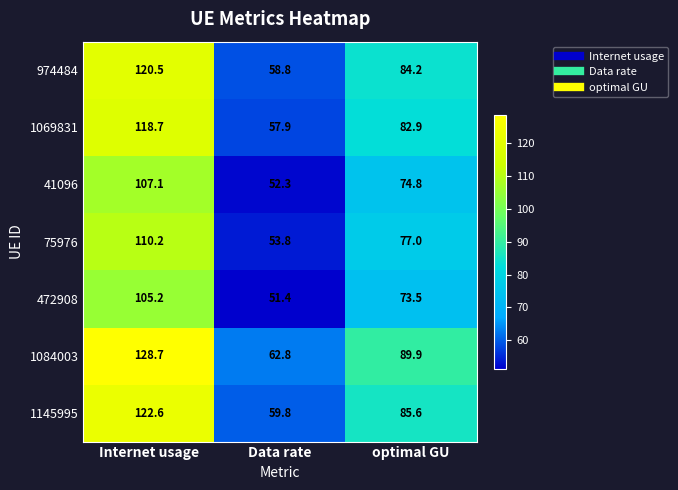

Where does the 75976 series first go above 77?

Internet usage